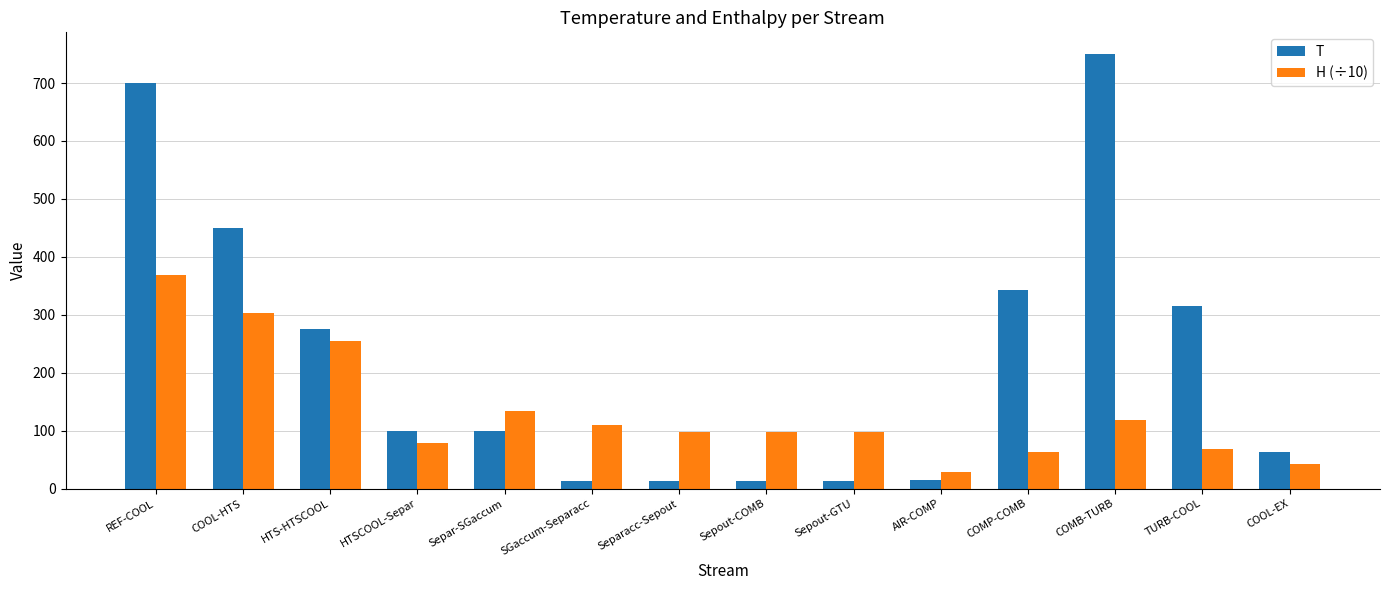

At how many categories does at least one series exceed 22?

14